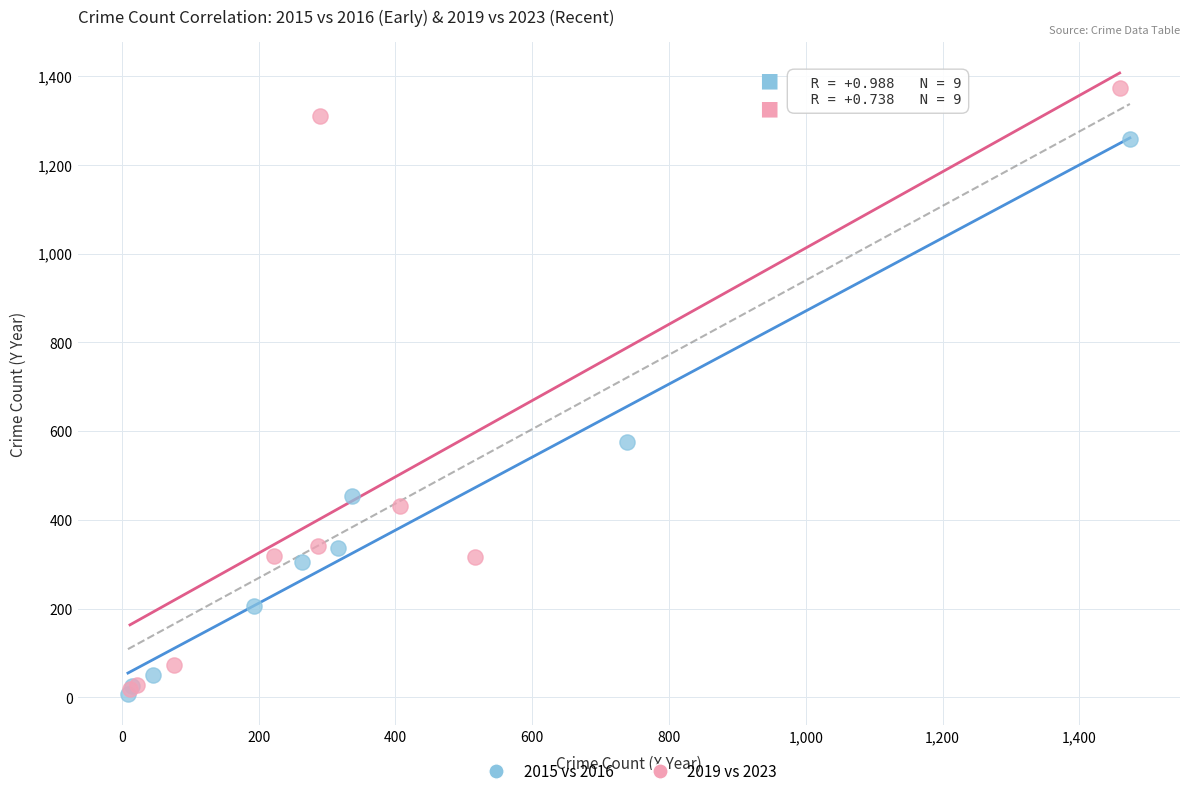

Which series contains the highest Y value?

2019 vs 2023